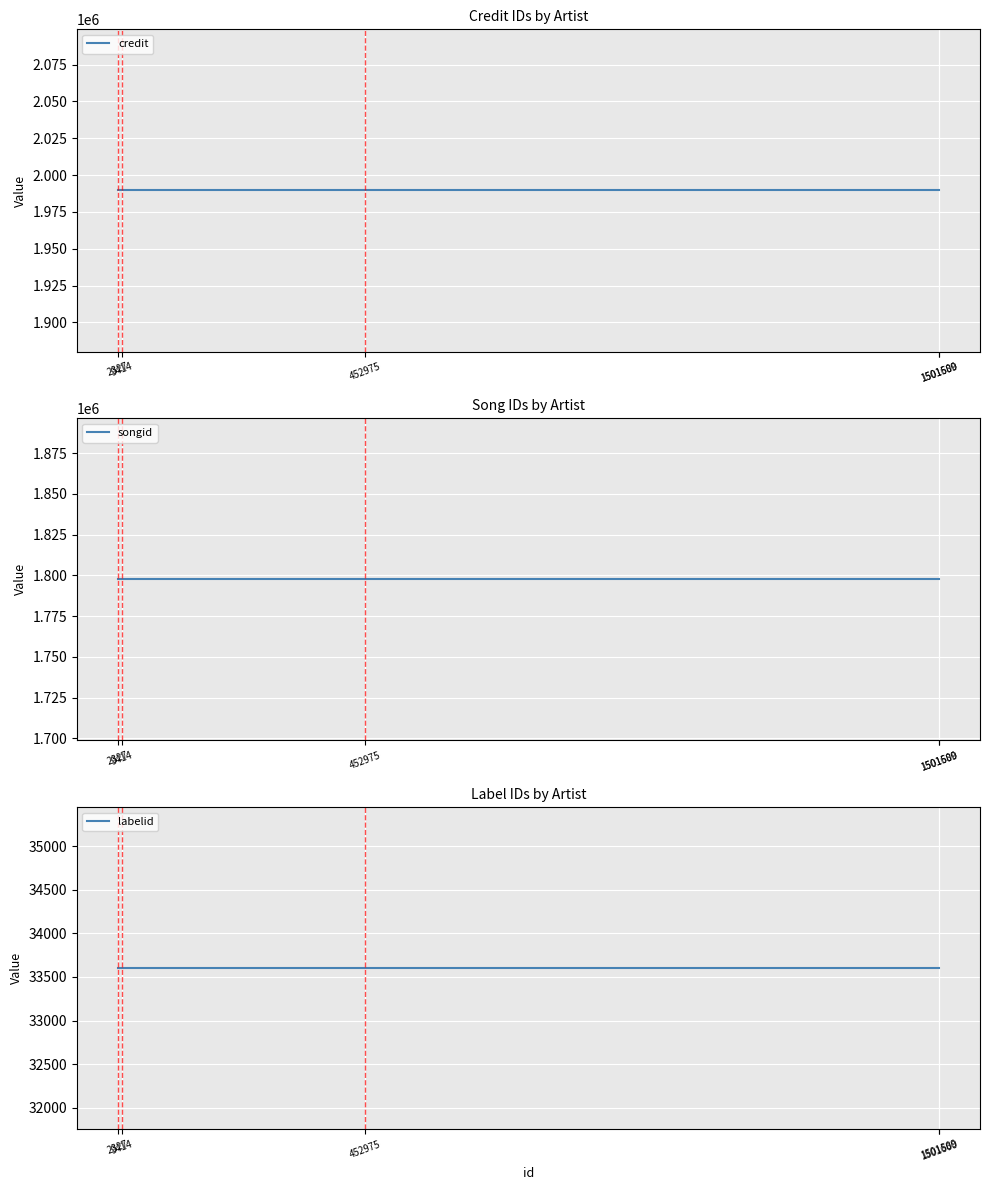

What are all the series names shown in the legend?

credit, songid, labelid